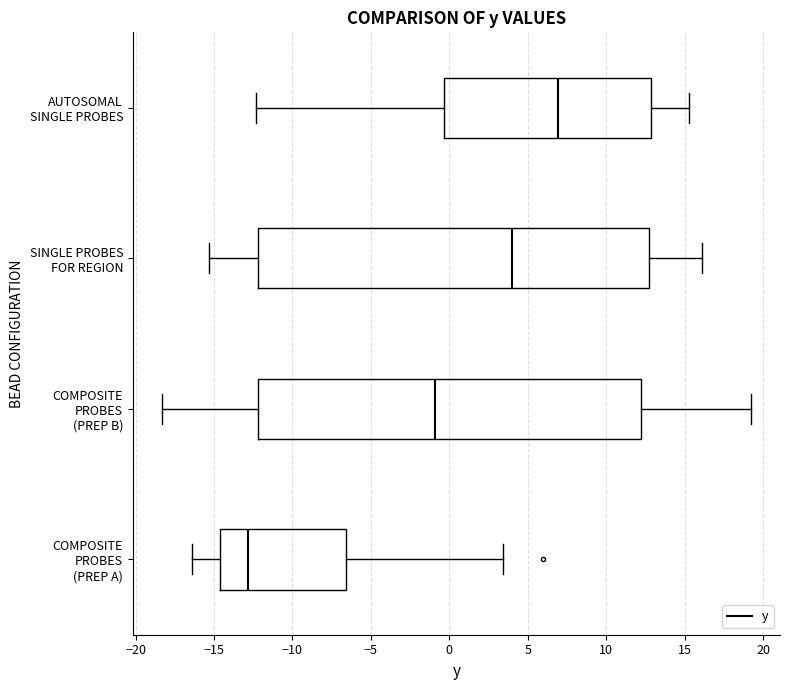

Reading bottom to top, read every box against the x-axis: the position of its median line, the range the box covers, and the ends of its whiskers. The values are not printed on the chart, so give them approximately, as read against the axis.

COMPOSITE PROBES (PREP A): median -13.0, box -14.5 to -6.5, whiskers -16.5 to 3.5
COMPOSITE PROBES (PREP B): median -1.0, box -12.0 to 12.0, whiskers -18.5 to 19.0
SINGLE PROBES FOR REGION: median 4.0, box -12.0 to 12.5, whiskers -15.5 to 16.0
AUTOSOMAL SINGLE PROBES: median 7.0, box -0.5 to 13.0, whiskers -12.5 to 15.5